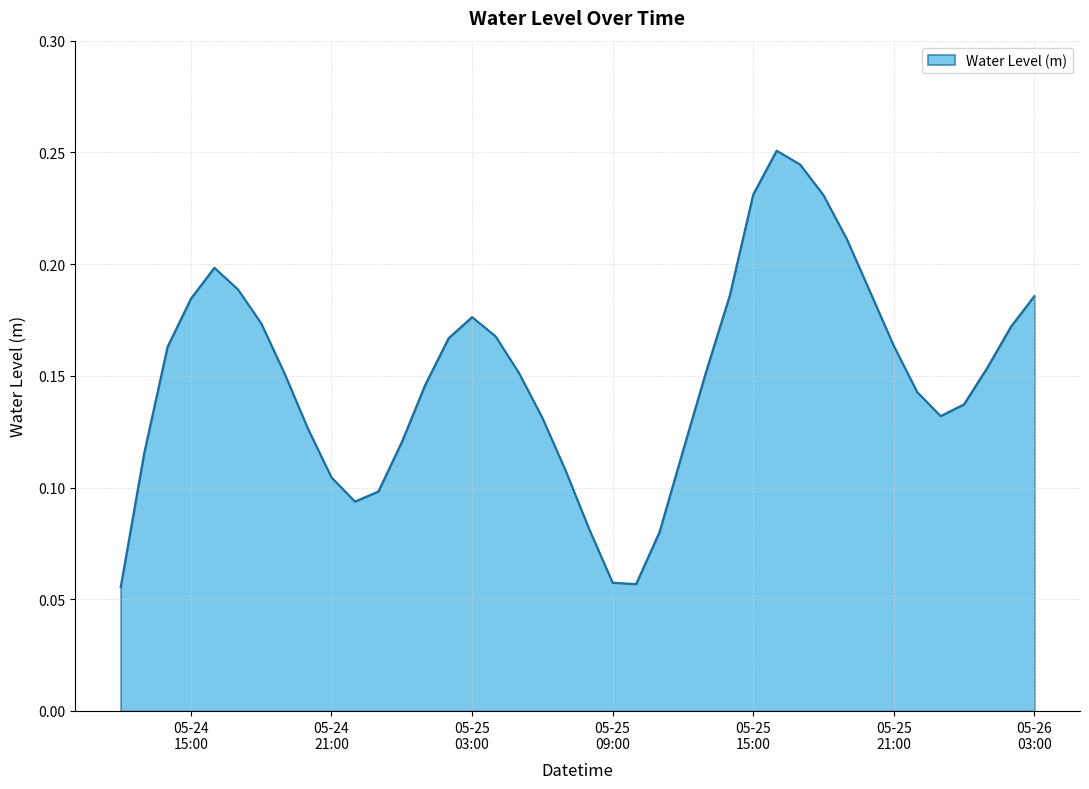

What is the sum of all values?

6.0